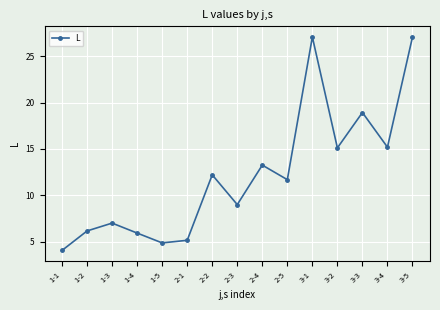

At which category does the data reach its first local valley?

1-5